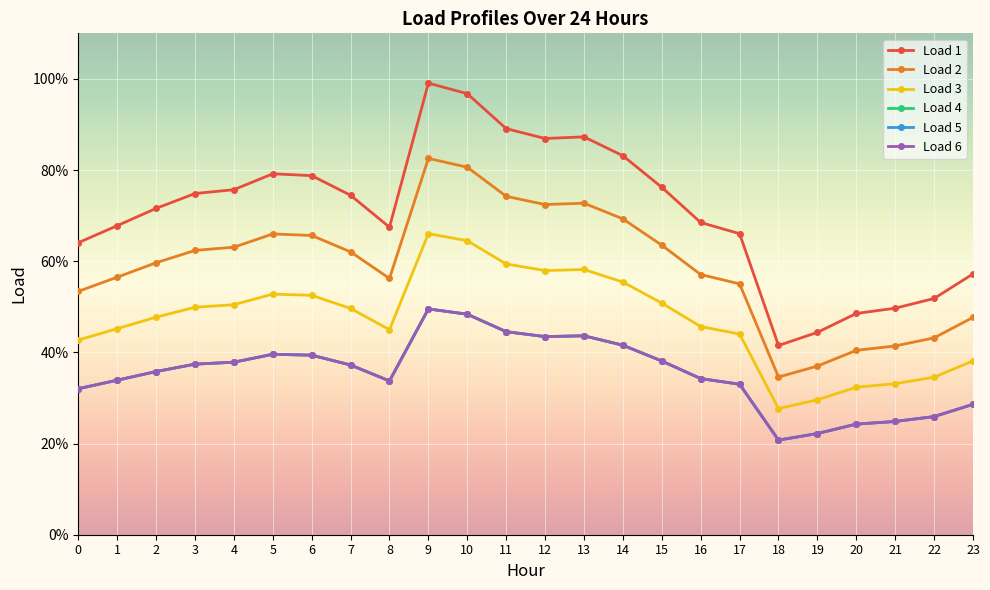

What is the maximum value shown in the chart?

1.0